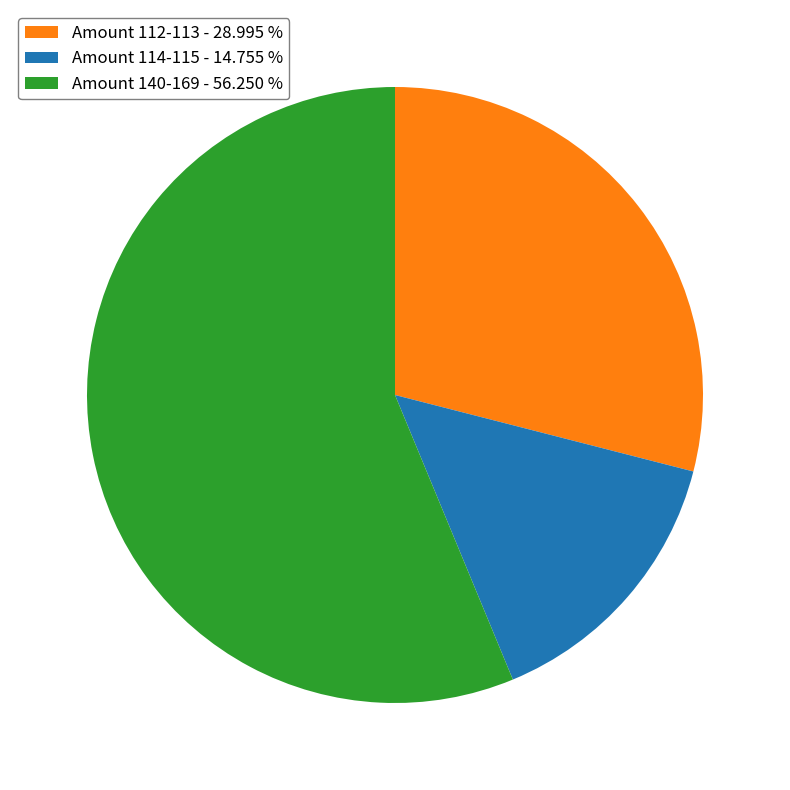

Combined, do Amount 140-169 - 56.250 % and Amount 112-113 - 28.995 % account for over 50%?

Yes